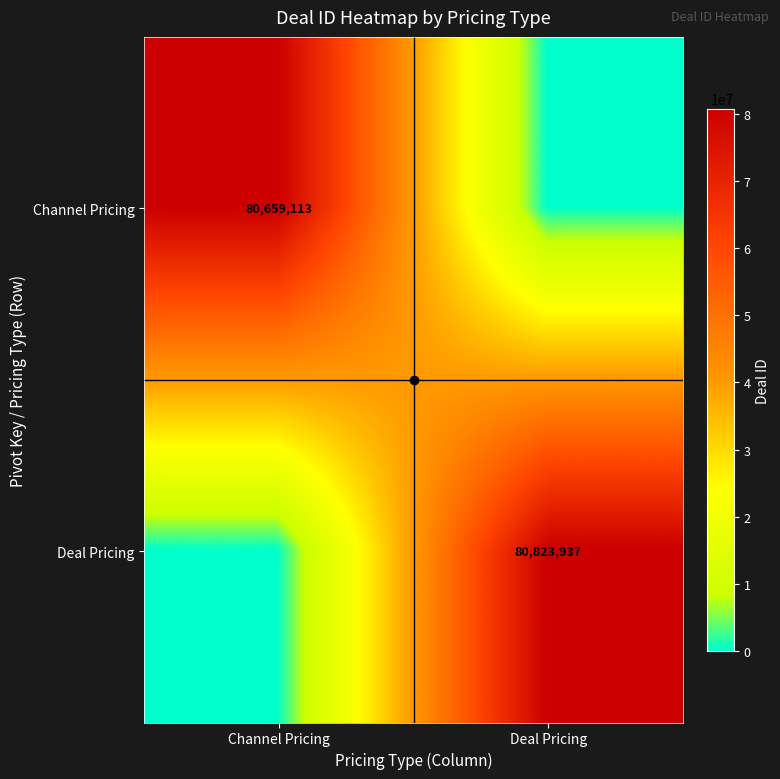

True or false: Channel Pricing has a value of 24691393 at Channel Pricing.

False